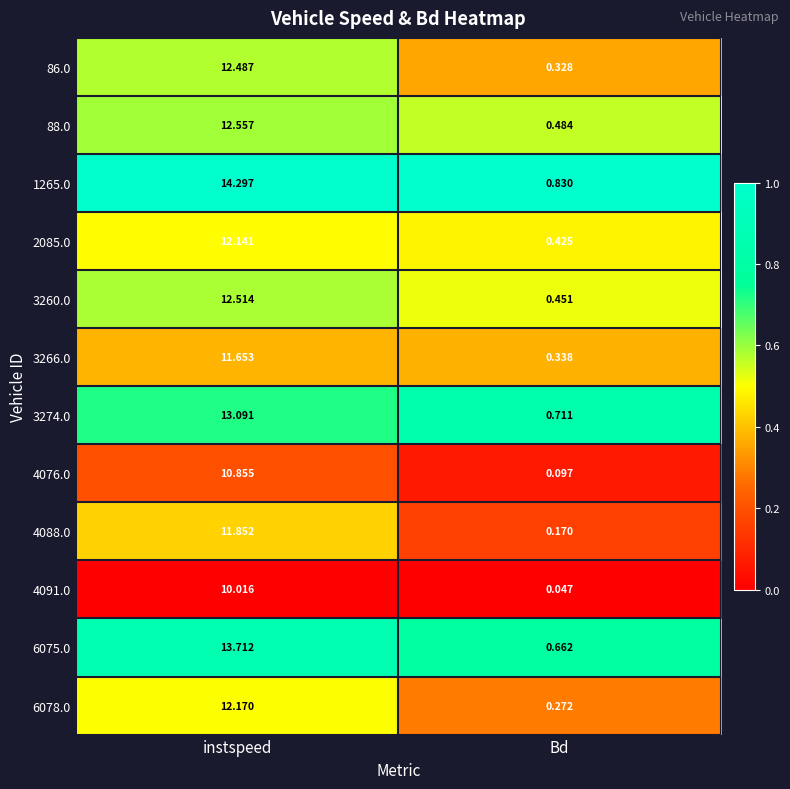

At which category does the chart reach its minimum across all series?

Bd